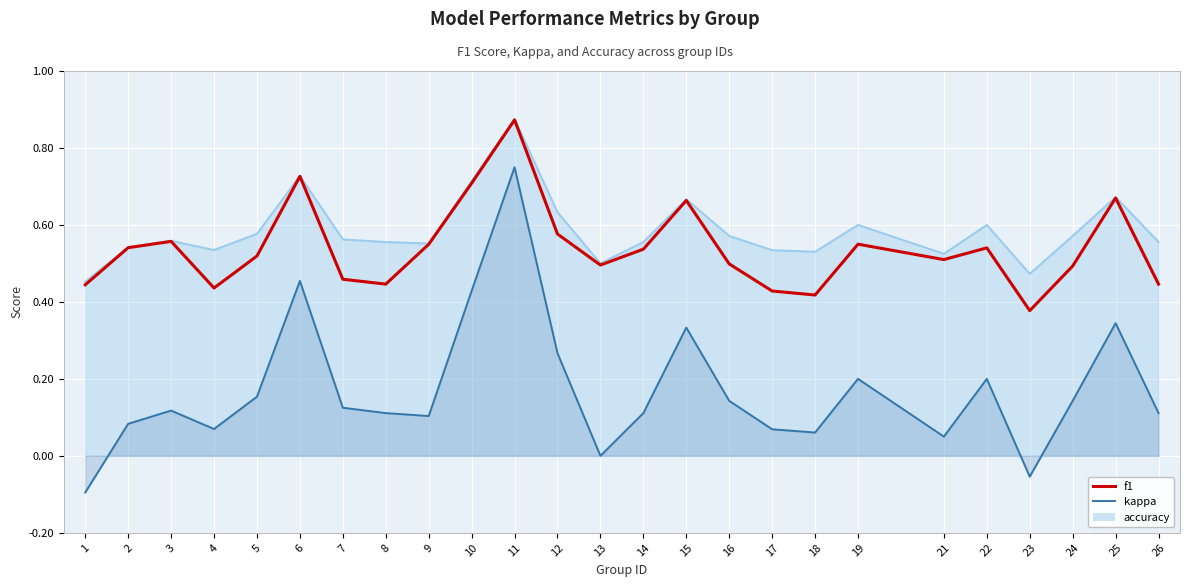

List the labels in order of value, largest first.

11, 6, 10, 25, 15, 12, 3, 19, 9, 2, 22, 14, 5, 21, 16, 13, 24, 7, 8, 26, 1, 4, 17, 18, 23